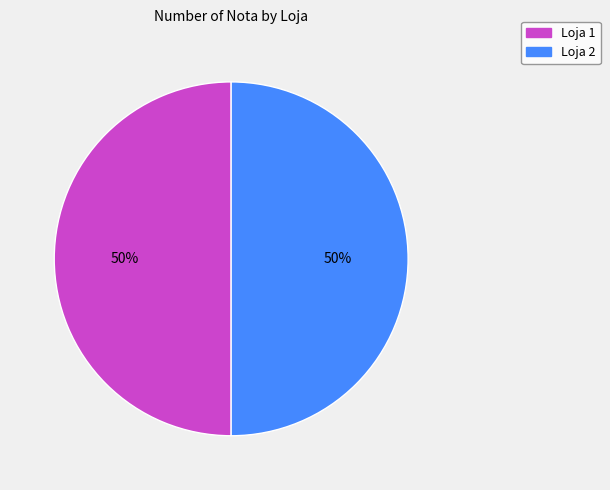

Approximately how many times larger is the value at Loja 2 compared to Loja 1?

1.0